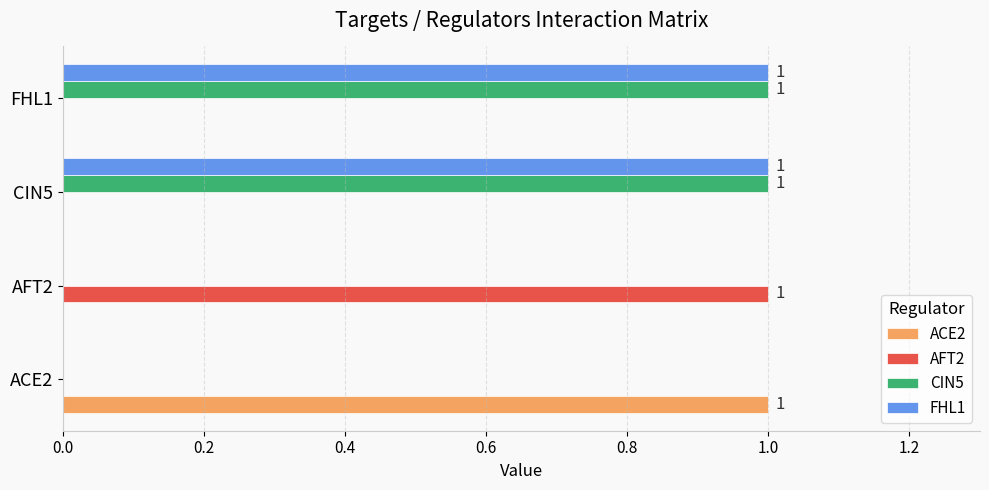

True or false: CIN5 has a value of 0 at ACE2.

True